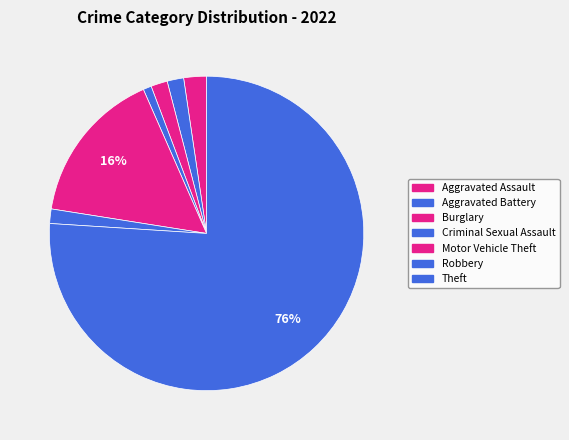

Which category has the smallest portion of the pie?

Criminal Sexual Assault